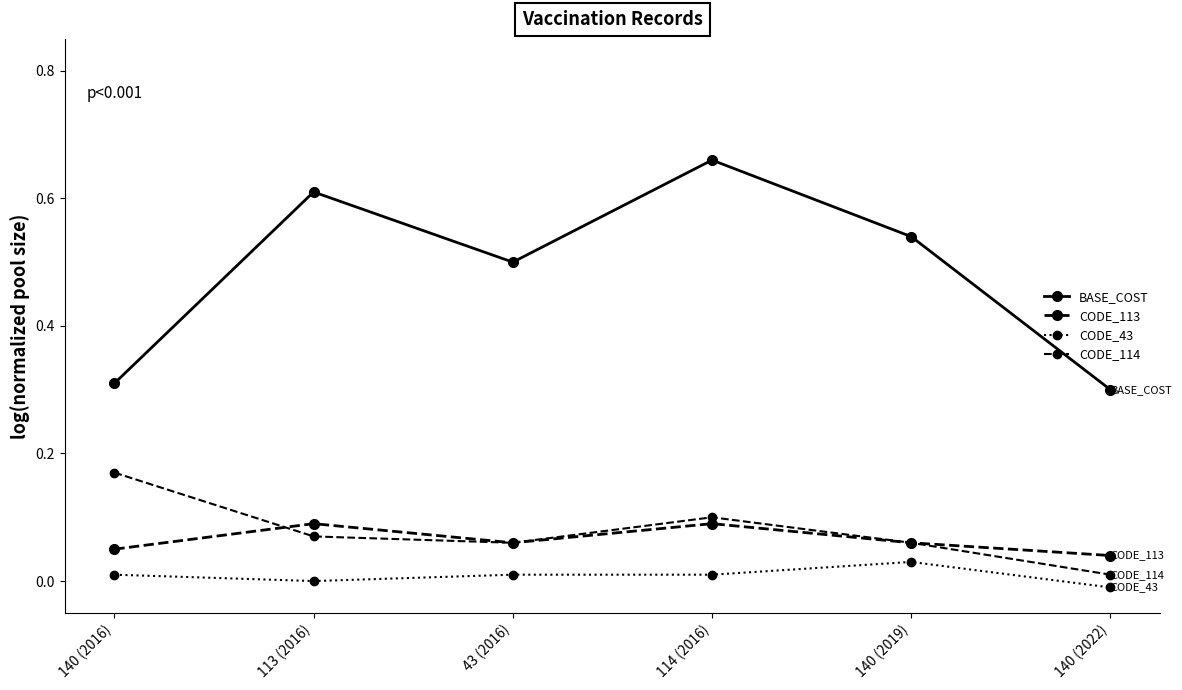

Rank the categories by CODE_114 value from highest to lowest.

140 (2016), 114 (2016), 113 (2016), 43 (2016), 140 (2019), 140 (2022)